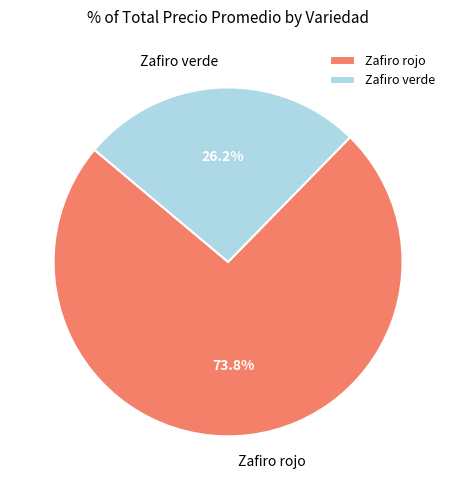

Rank the categories by value from lowest to highest.

Zafiro verde, Zafiro rojo